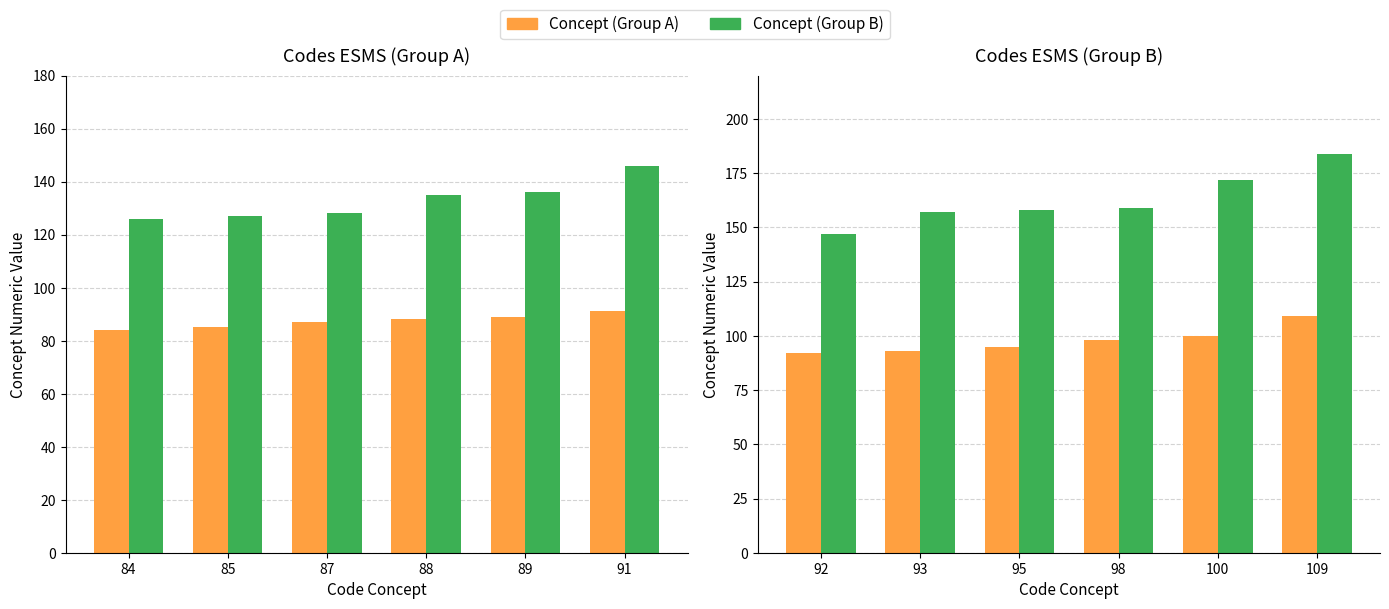

Which series has the largest total across all categories?

Concept (Group B)